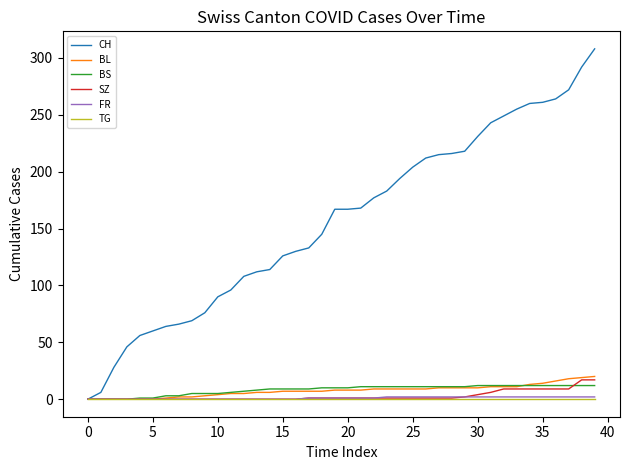

Which series has the largest range (max minus min)?

CH